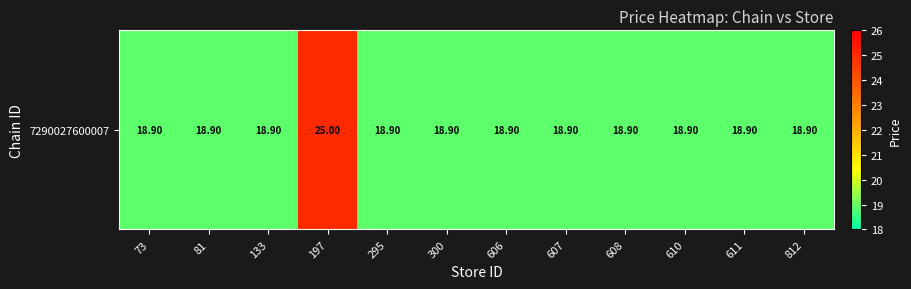

Is it true that the value at 610 is 31.5?

False